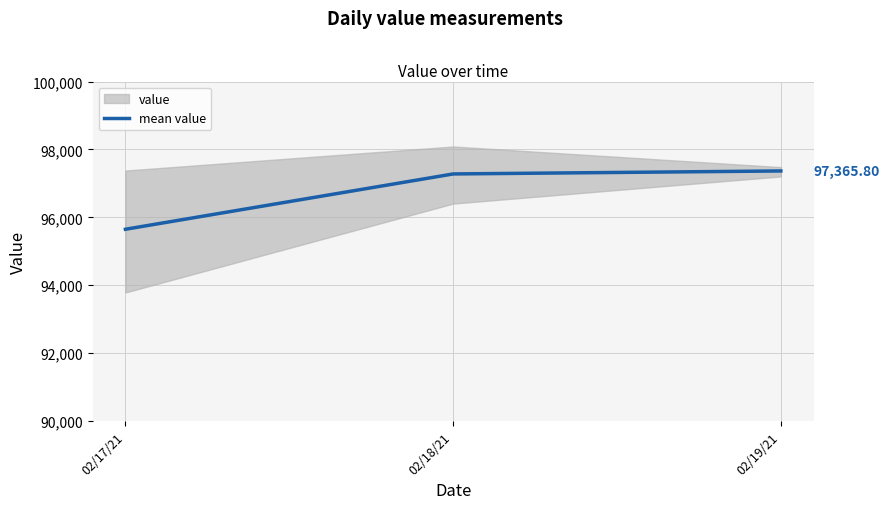

At which label is the value closest to 96506?

02/18/21